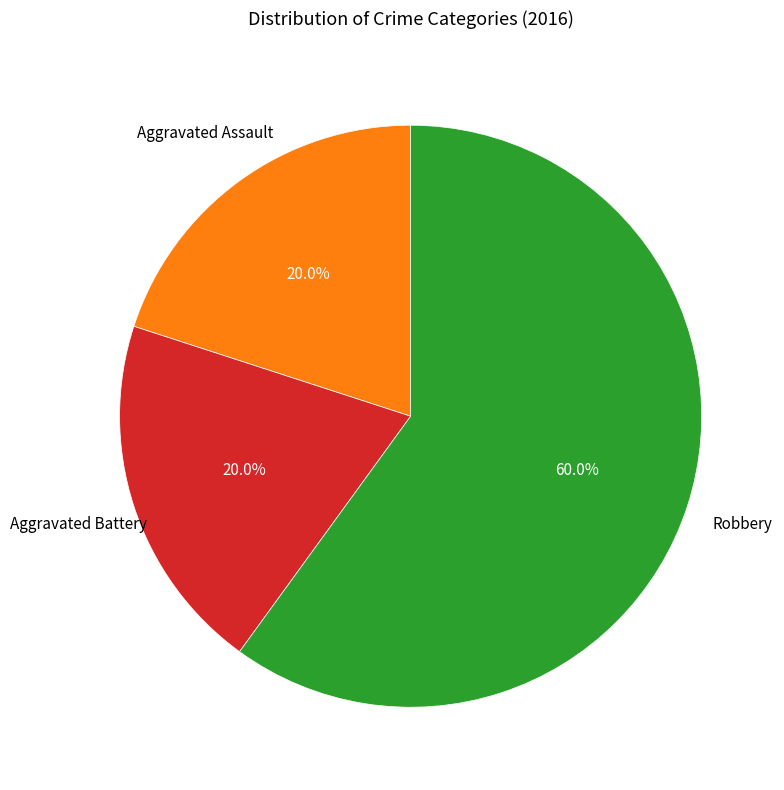

Does any single category account for the majority?

Yes